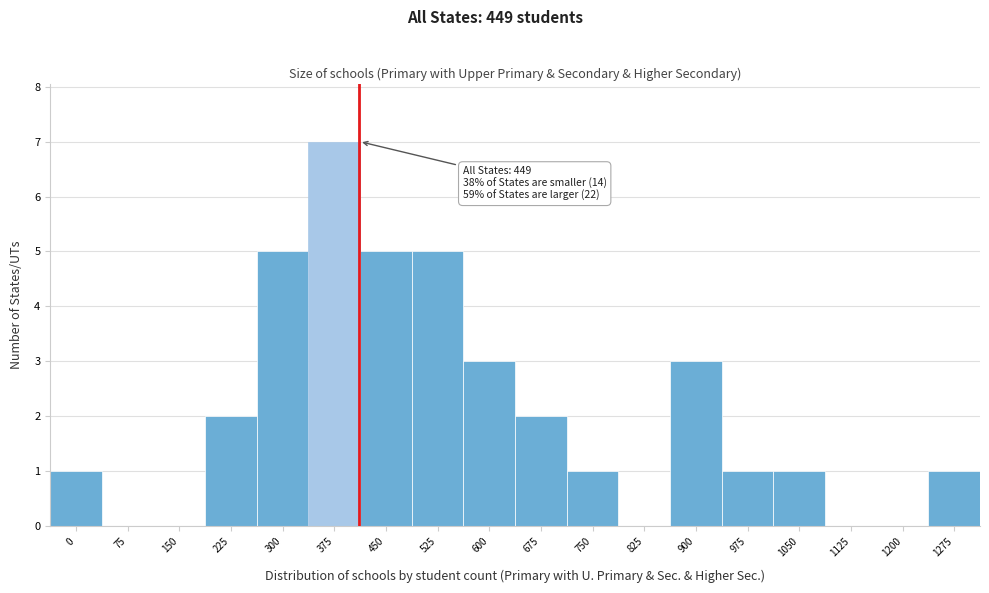

Reading left to right, extract all data points from this chart.

0=1	75=0	150=0	225=2	300=5	375=7	450=5	525=5	600=3	675=2	750=1	825=0	900=3	975=1	1050=1	1125=0	1200=0	1275=1